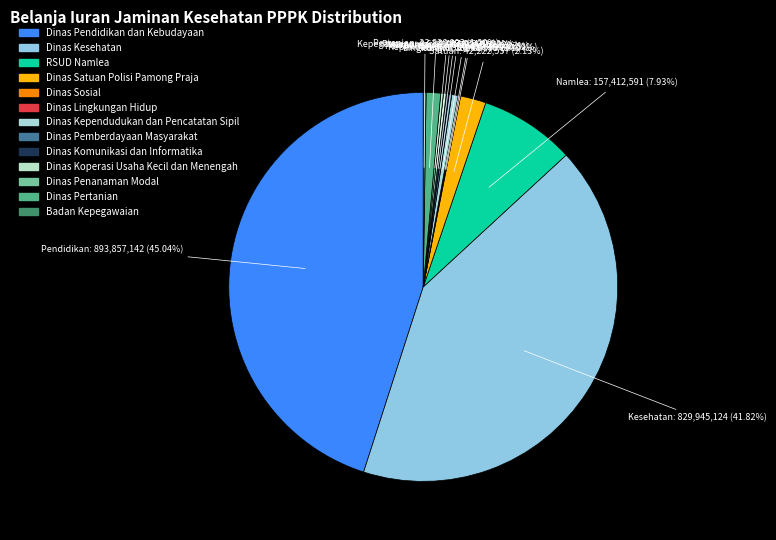

Approximately how many times larger is the value at Dinas Pemberdayaan Masyarakat compared to Dinas Satuan Polisi Pamong Praja?

0.1